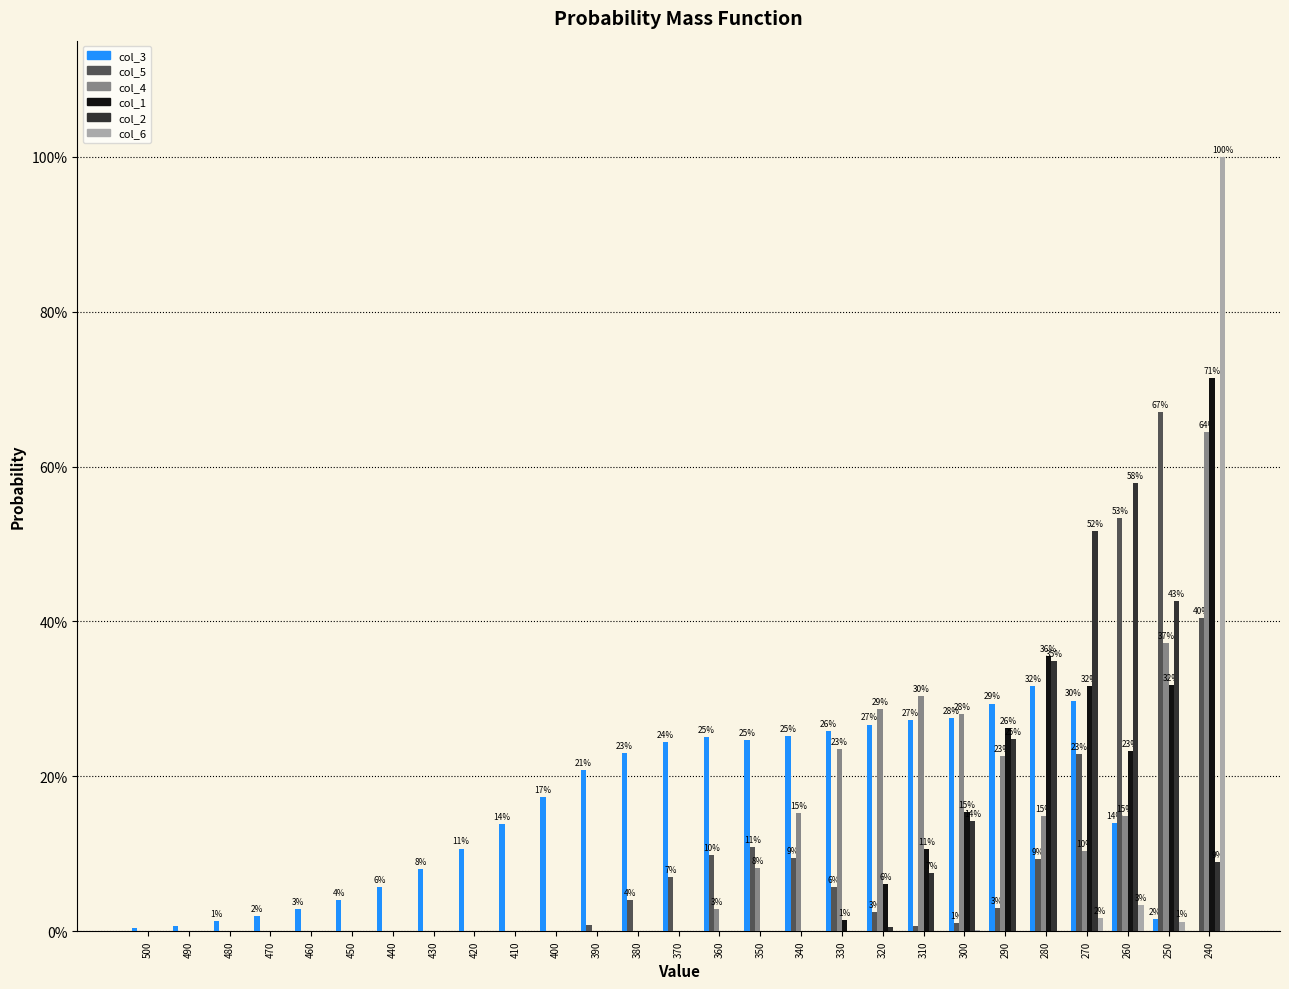

Are the bars grouped side by side (vs. stacked)?

Yes